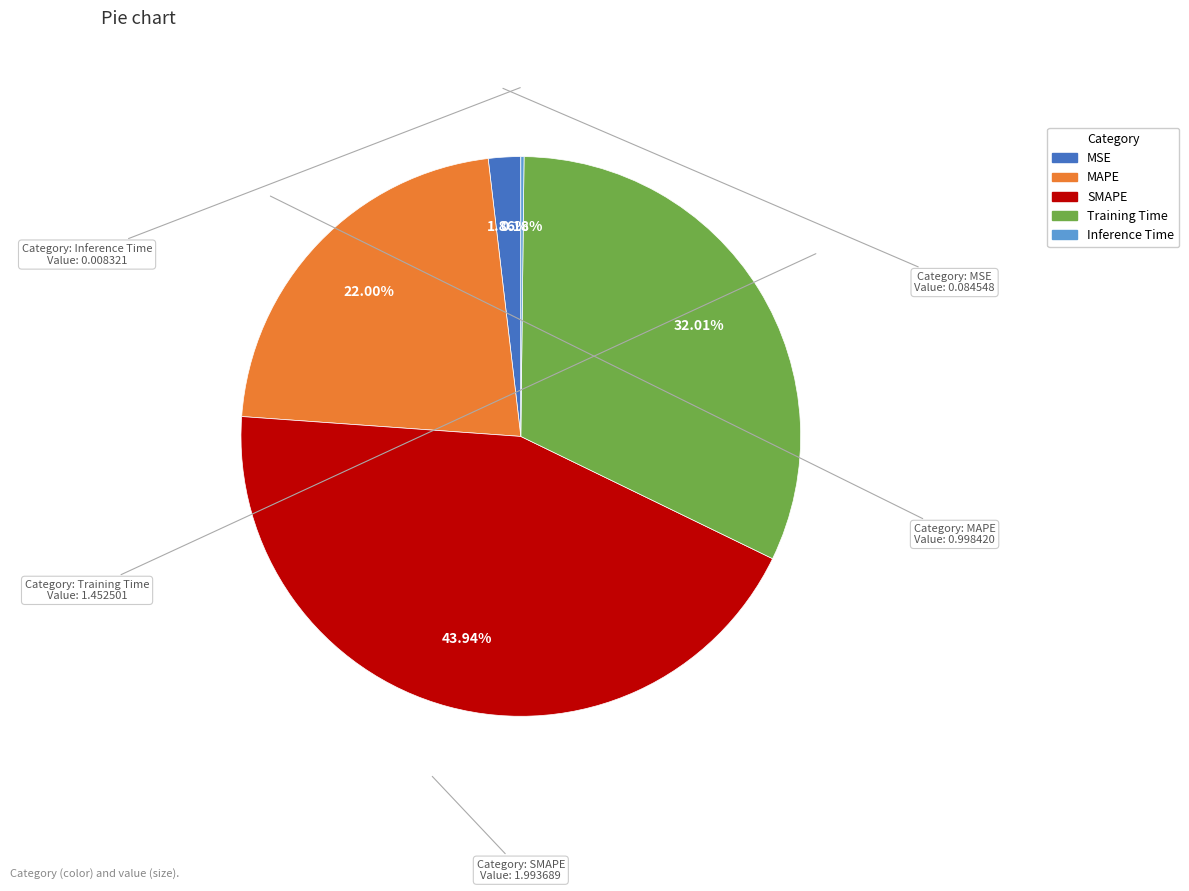

Do MSE and Training Time together represent more than half of the pie?

No